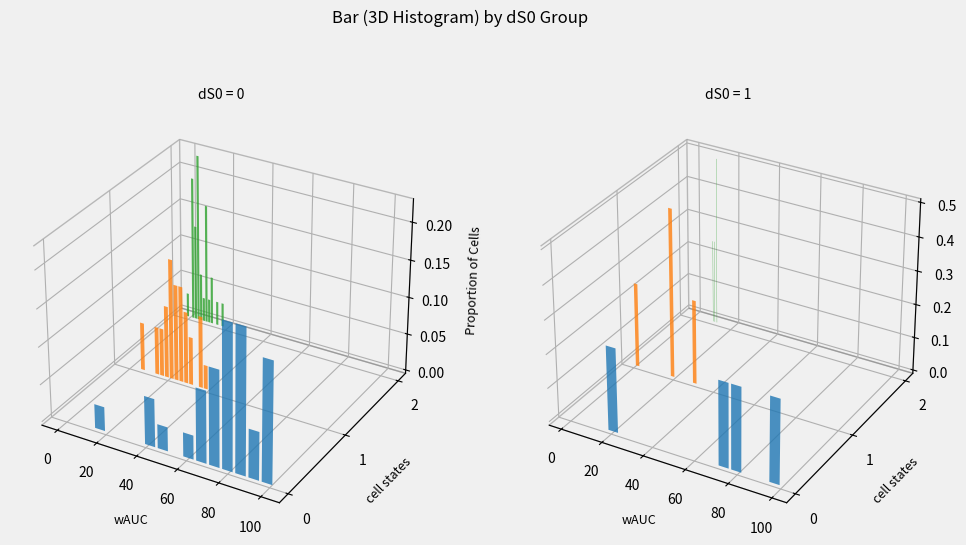

Is it true that TB equals 0 at 34?

True